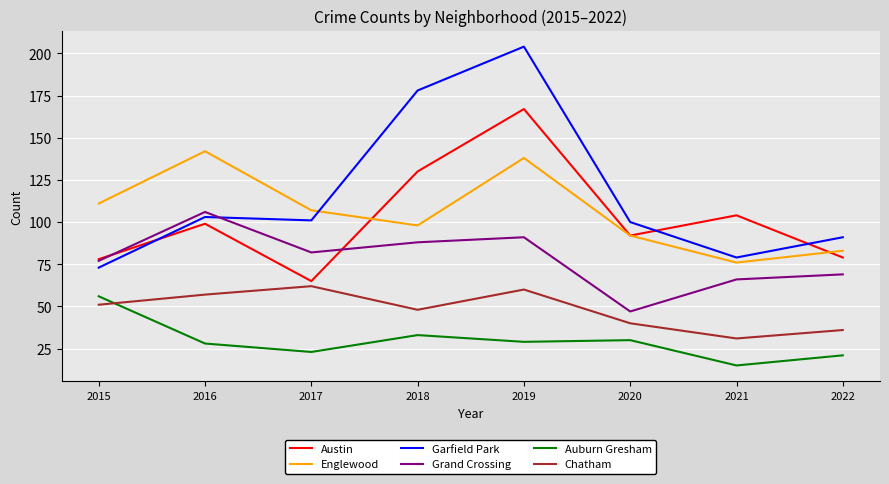

True or false: Austin has a value of 37 at 2021.

False